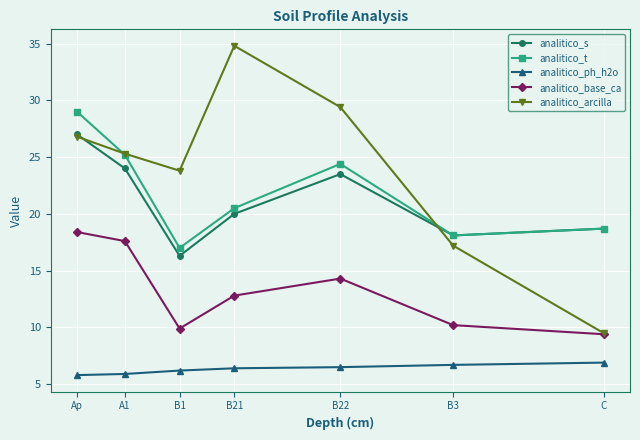

The analitico_arcilla series shows 40.3 at Ap. True or false?

False